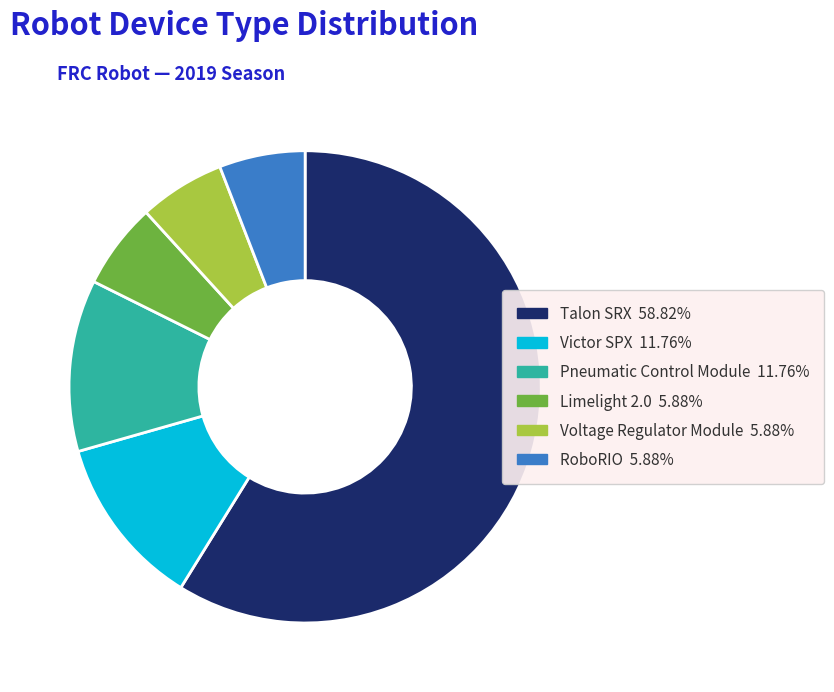

Combined, do Pneumatic Control Module and RoboRIO account for over 50%?

No